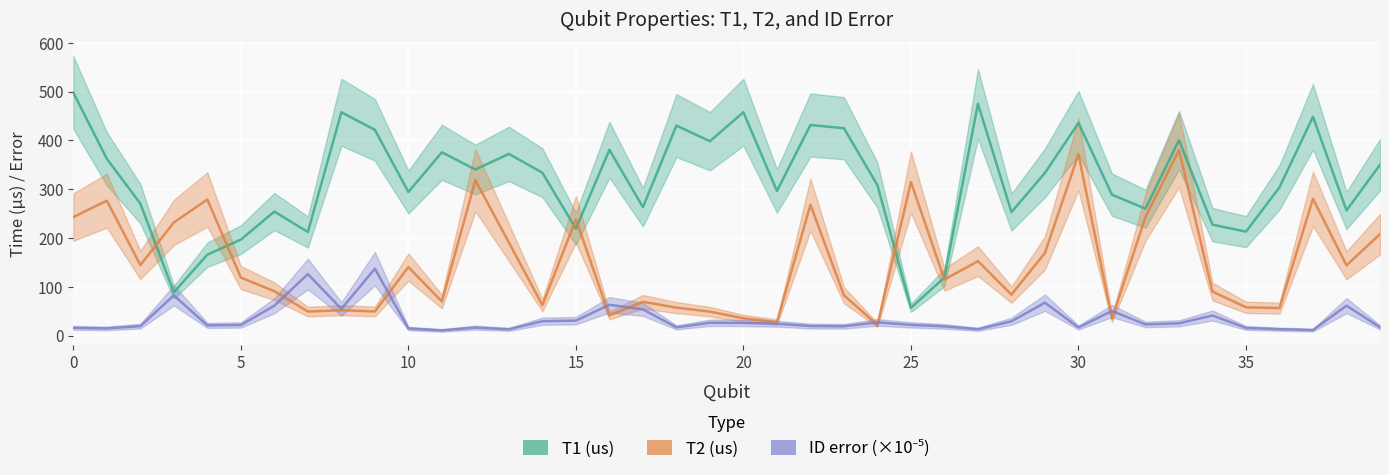

Which series changed the most between 15 and 18?

T1 (us)